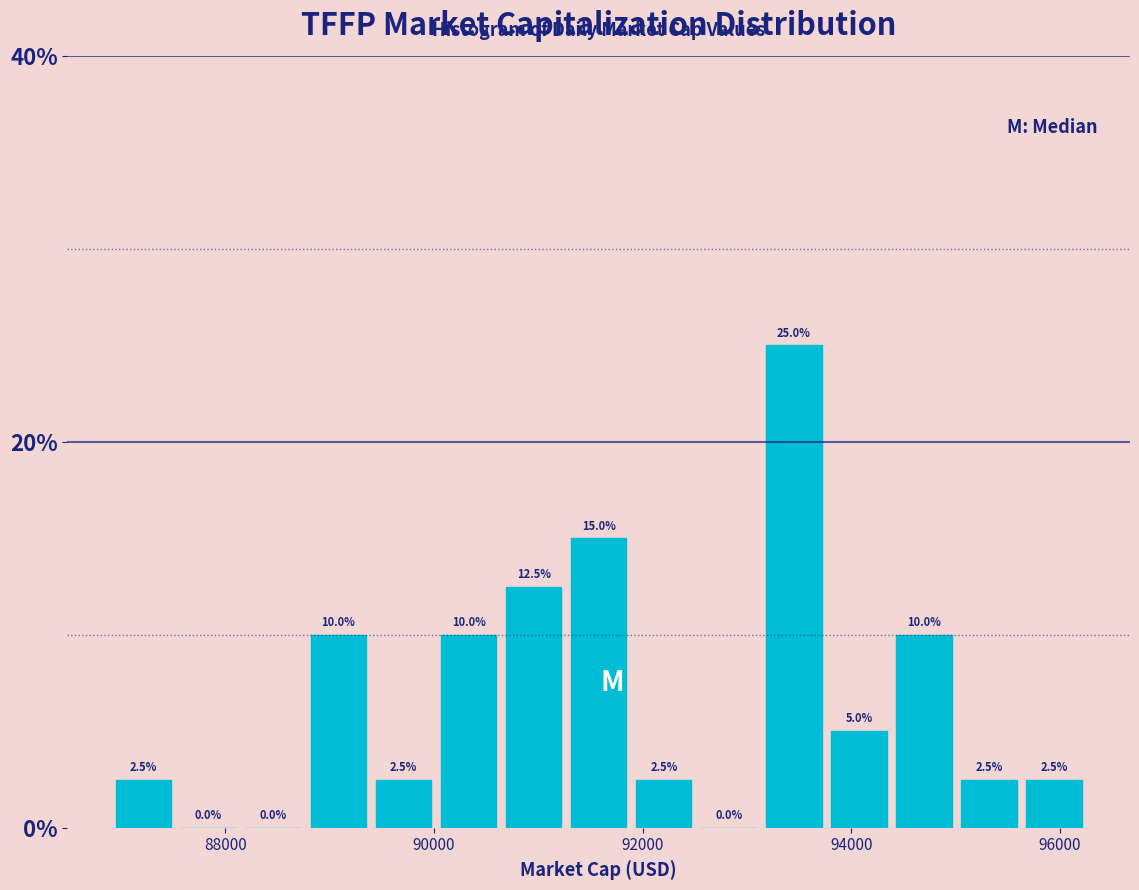

Around what value on the x-axis is the tallest bar? Give the approximate position of its centre, as read against the axis.

93400